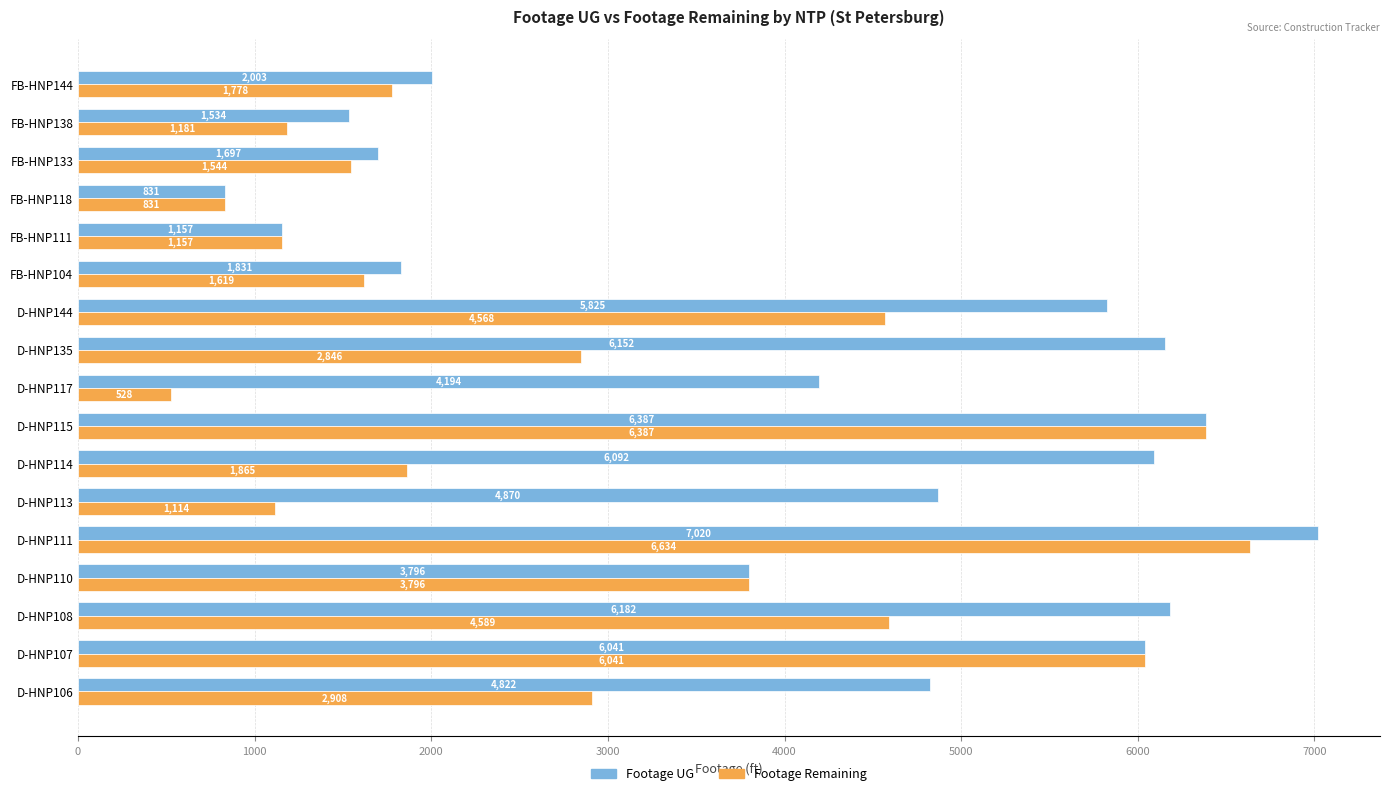

How many data points in Footage UG are less than 4822?

8